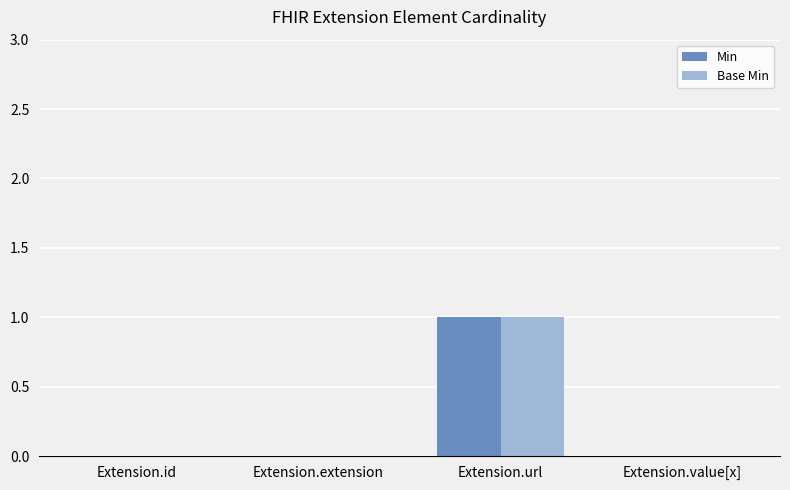

How many Base Min values are between 0 and 1?

4